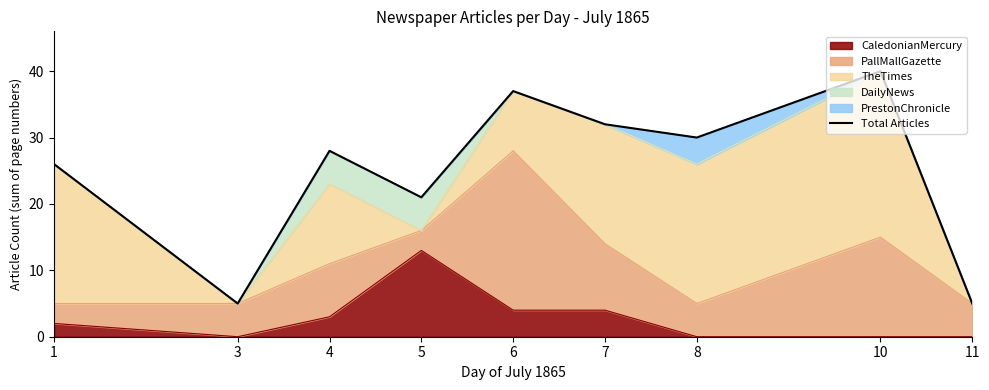

At which category does the data reach its first local valley?

3